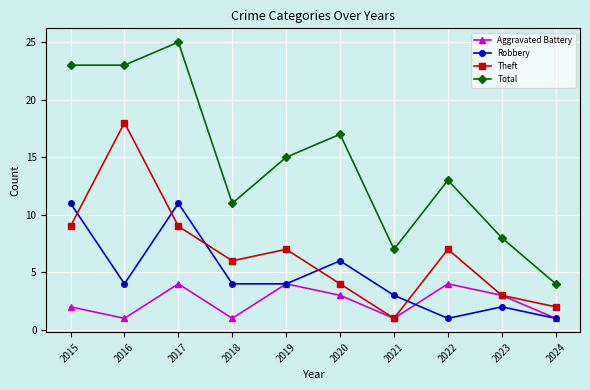

What is the difference between the second highest and minimum values in the Total series?

19